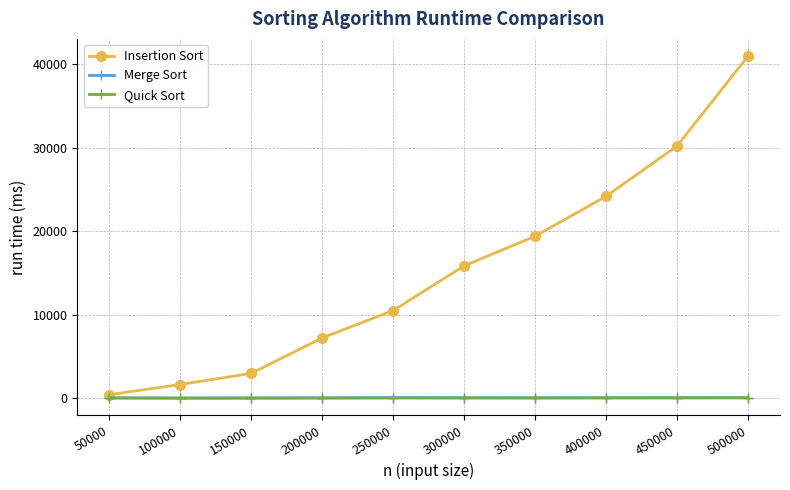

The value of Insertion Sort at 300000 is 15846. True or false?

True